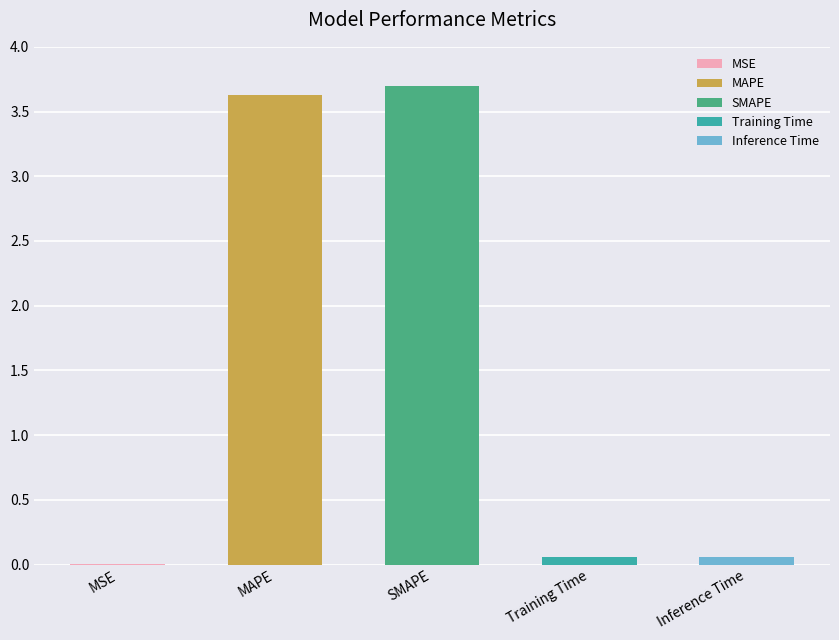

Reading right to left, list all the values displayed in this chart.

Inference Time=0.1	Training Time=0.1	SMAPE=3.7	MAPE=3.6	MSE=0.0